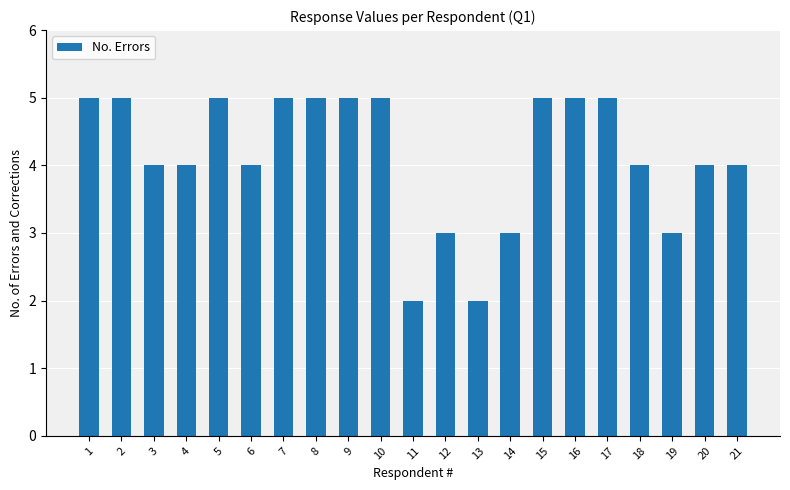

What is the value of the 9th bar from the left?

5